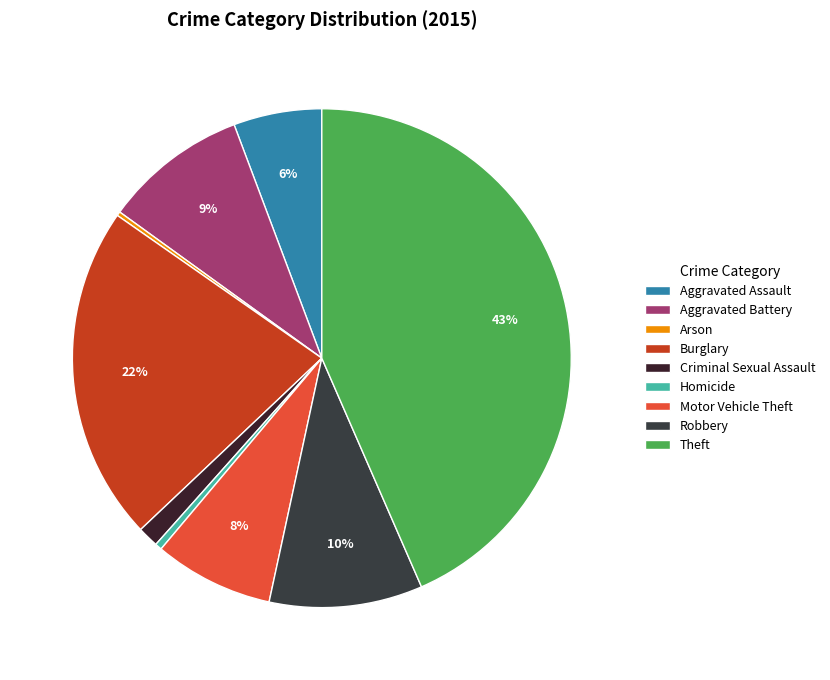

What is the change in value from Aggravated Battery to Arson?

-307